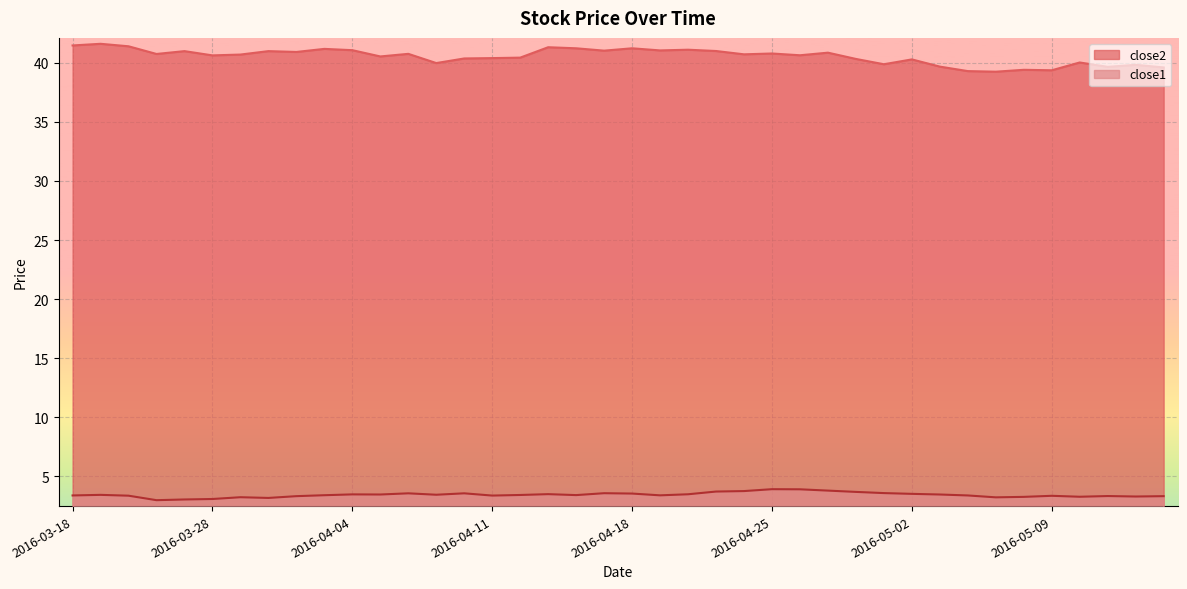

Which series has the largest total across all categories?

close2